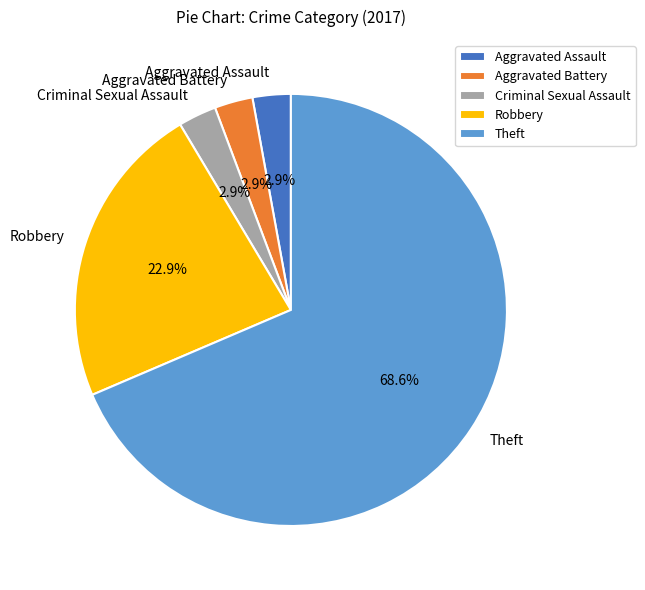

To the nearest percent, what portion does Aggravated Battery represent?

3%